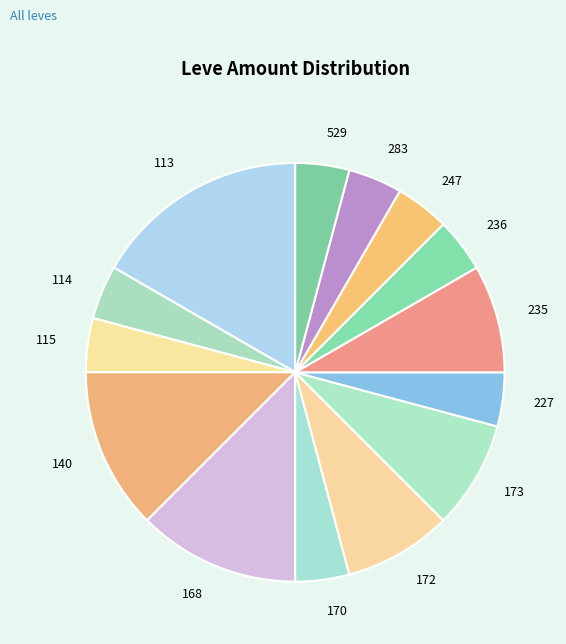

The 140 slice represents 13% of the pie. True or false?

True